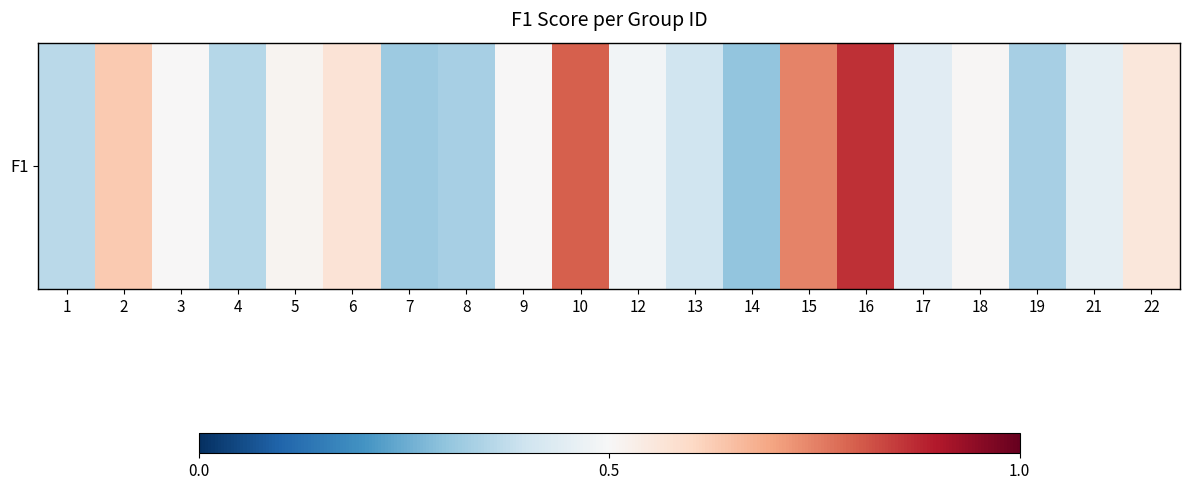

What is the difference between the values at 2 and 3?

0.1